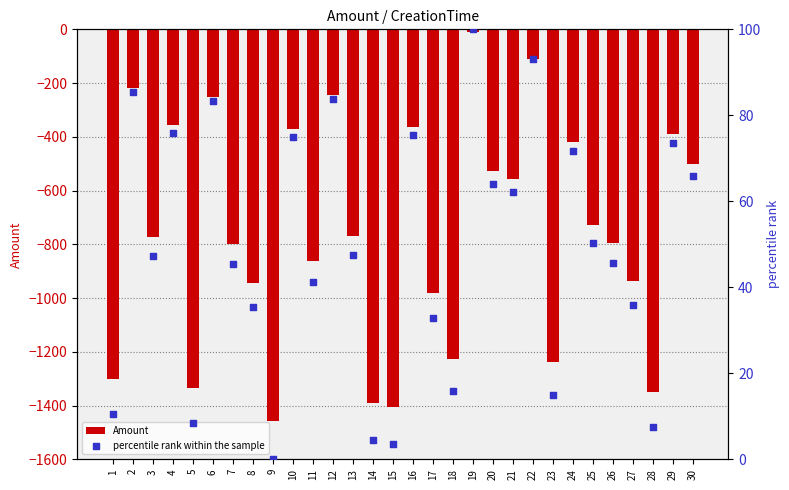

Which series has the largest Y range (max minus min)?

Amount